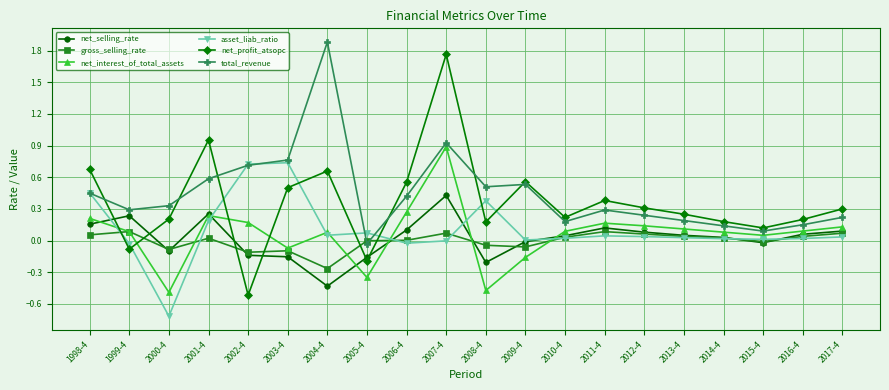

The net_interest_of_total_assets series shows 0.9 at 2007-4. True or false?

True